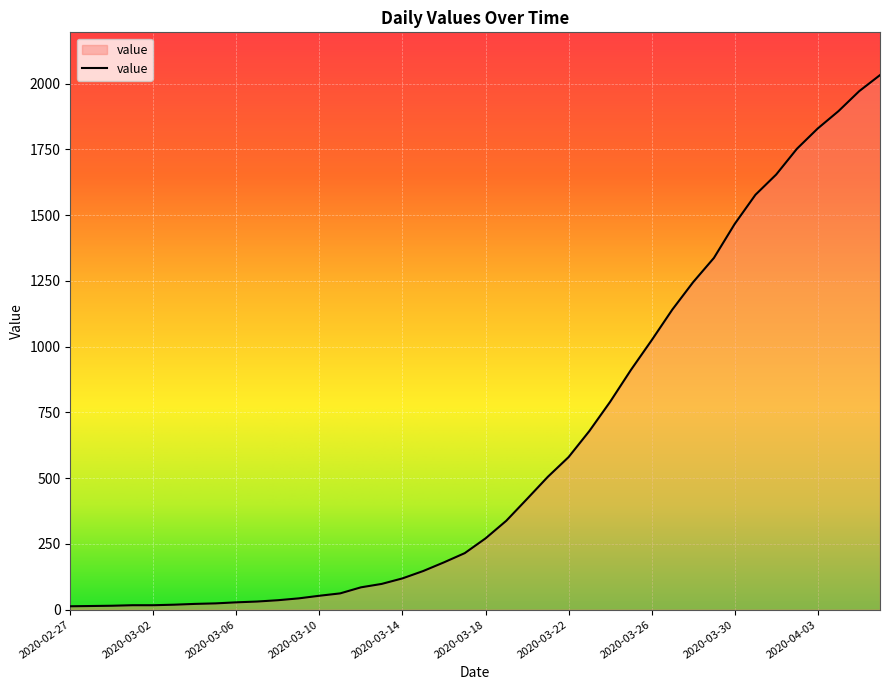

What is the maximum value shown in the chart?

2032